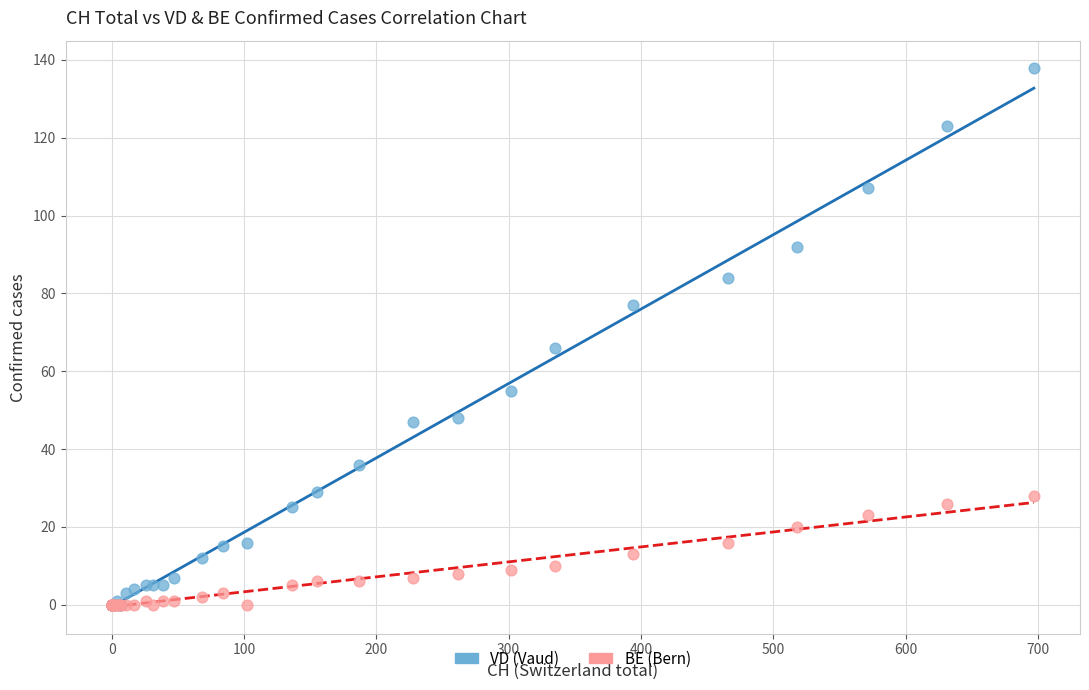

In the VD (Vaud) series, what Y value is closest to 69?

66